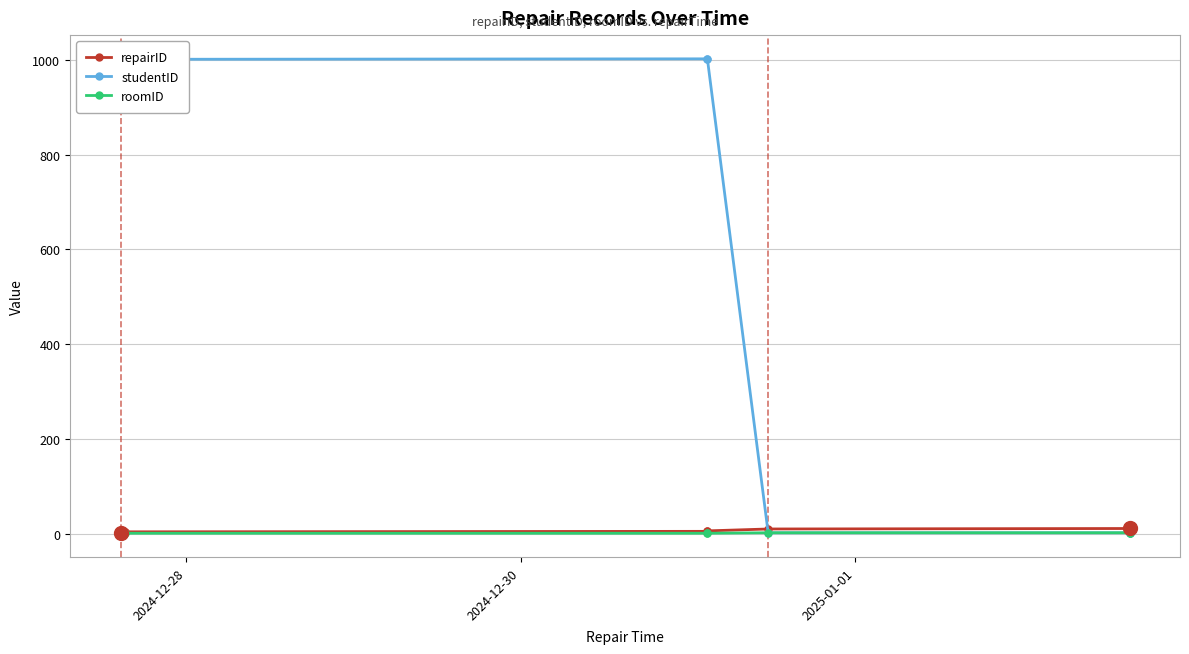

True or false: roomID and studentID intersect in this chart.

False